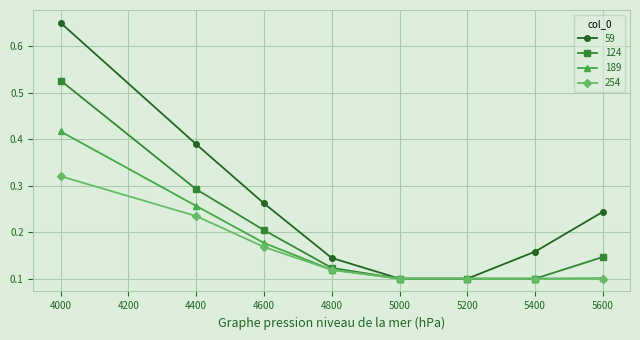

At which category is the sum across all series the highest?

4000